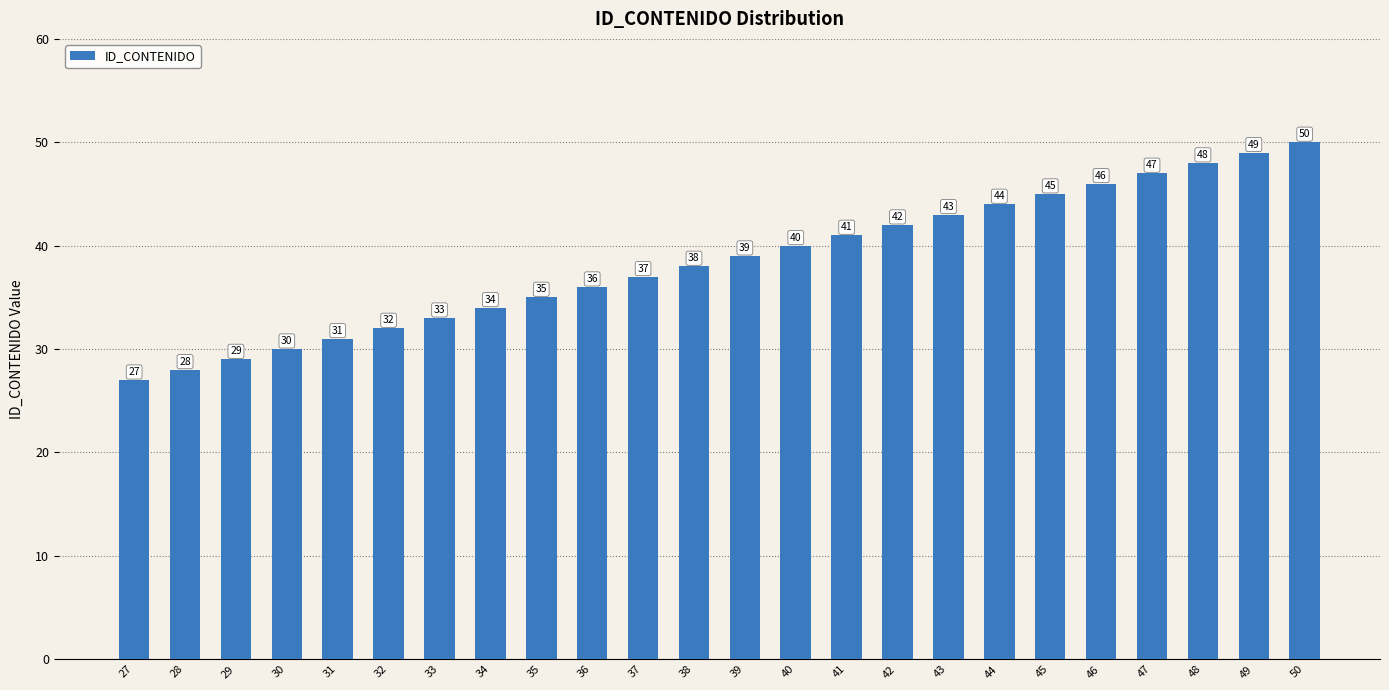

What is the change in value from 32 to 46?

+14